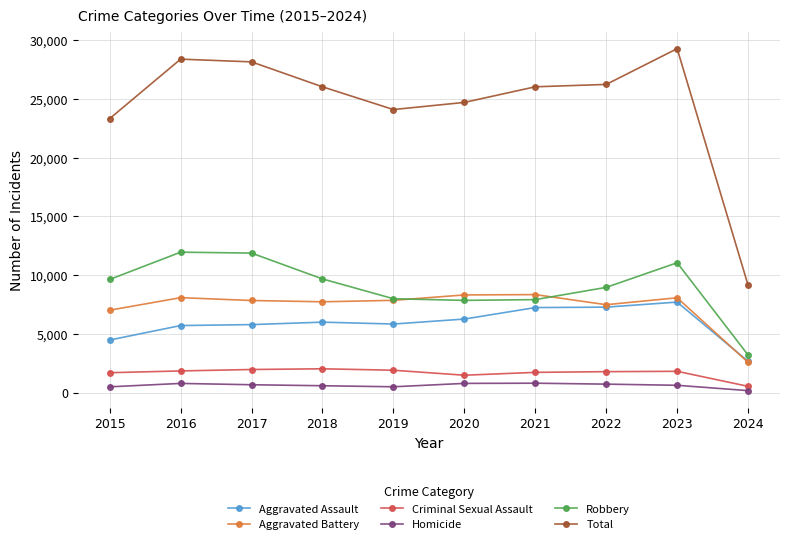

The value of Robbery at 2017 is 11880. True or false?

True